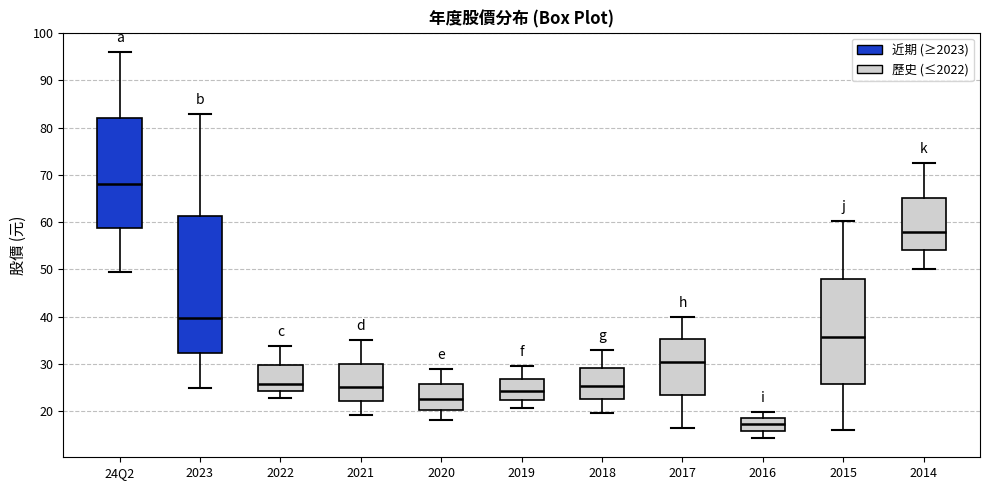

Reading left to right, read every box against the y-axis: the position of its median line, the range the box covers, and the ends of its whiskers. The values are not printed on the chart, so give them approximately, as read against the axis.

24Q2: median 68, box 59 to 82, whiskers 49 to 96
2023: median 40, box 32 to 61, whiskers 25 to 83
2022: median 26, box 24 to 30, whiskers 23 to 34
2021: median 25, box 22 to 30, whiskers 19 to 35
2020: median 23, box 20 to 26, whiskers 18 to 29
2019: median 24, box 22 to 27, whiskers 21 to 30
2018: median 25, box 23 to 29, whiskers 20 to 33
2017: median 31, box 24 to 35, whiskers 17 to 40
2016: median 17, box 16 to 19, whiskers 14 to 20
2015: median 36, box 26 to 48, whiskers 16 to 60
2014: median 58, box 54 to 65, whiskers 50 to 73